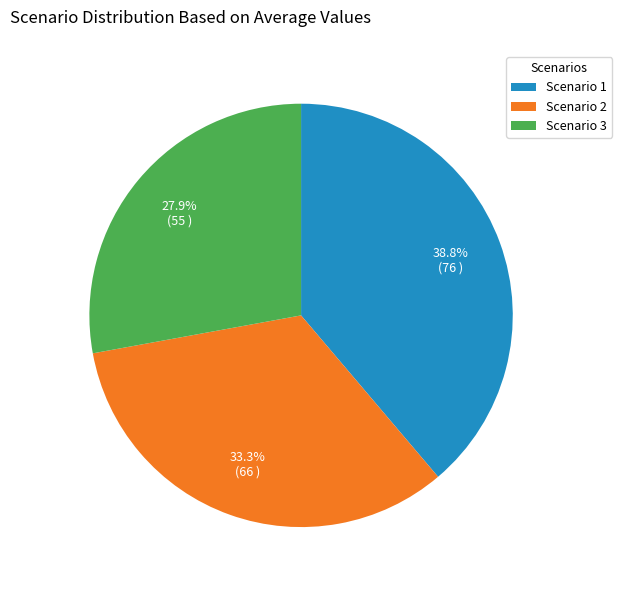

How many segments does this pie chart have?

3